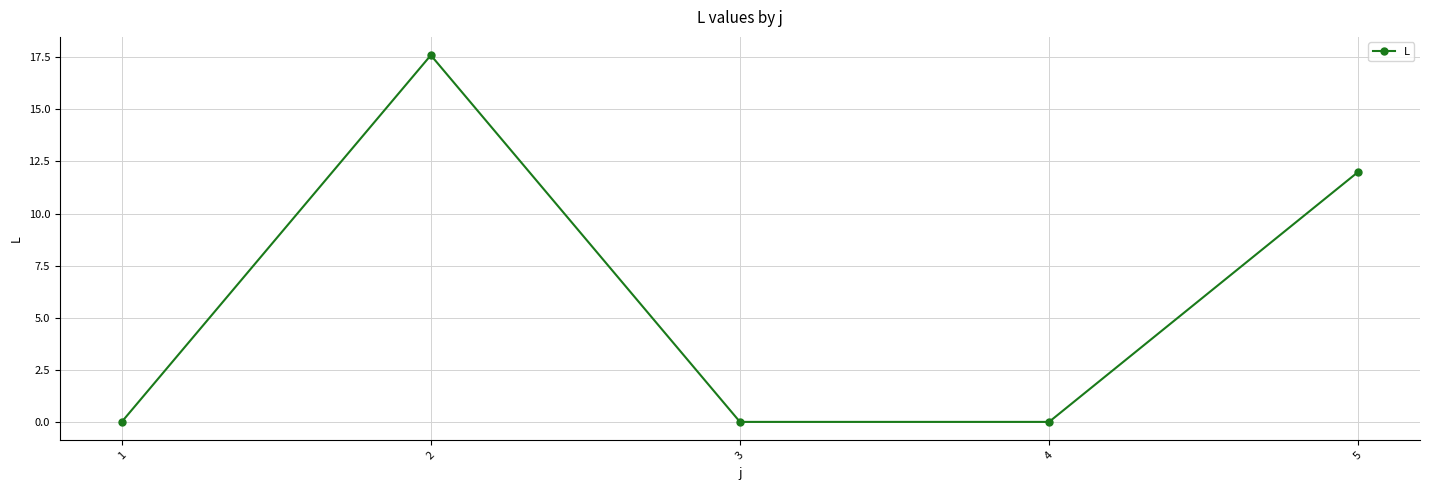

How many points are higher than both their immediate neighbors (excluding endpoints)?

1